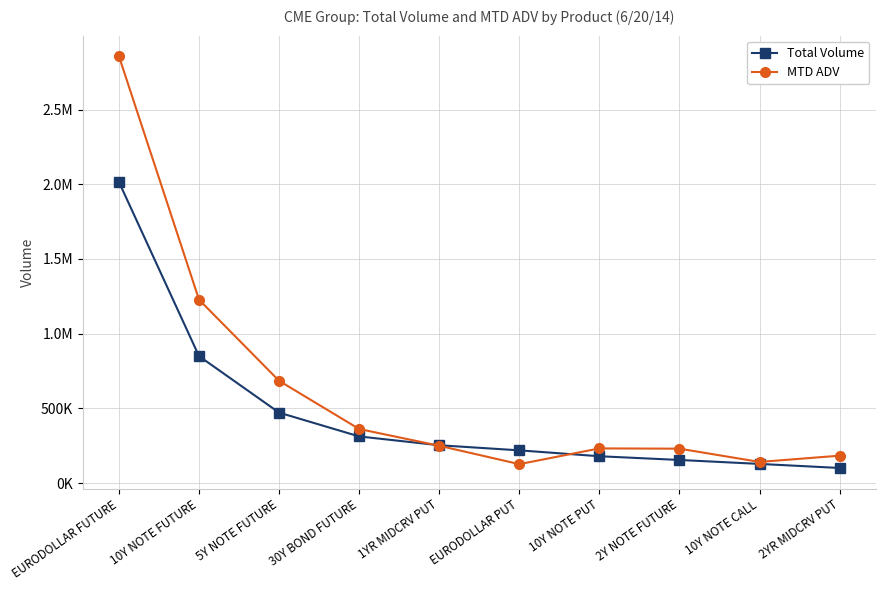

Reading left to right, transcribe all the data shown in this chart.

Total Volume: EURODOLLAR FUTURE=2015327.0	10Y NOTE FUTURE=849432.0	5Y NOTE FUTURE=471227.0	30Y BOND FUTURE=311852.0	1YR MIDCRV PUT=252829.0	EURODOLLAR PUT=218659.0	10Y NOTE PUT=179247.0	2Y NOTE FUTURE=154285.0	10Y NOTE CALL=127857.0	2YR MIDCRV PUT=100594.0
MTD ADV: EURODOLLAR FUTURE=2856946.5	10Y NOTE FUTURE=1227411.5	5Y NOTE FUTURE=684131.7	30Y BOND FUTURE=361502.5	1YR MIDCRV PUT=249359.0	EURODOLLAR PUT=126304.3	10Y NOTE PUT=231677.8	2Y NOTE FUTURE=229896.7	10Y NOTE CALL=141104.3	2YR MIDCRV PUT=183030.3